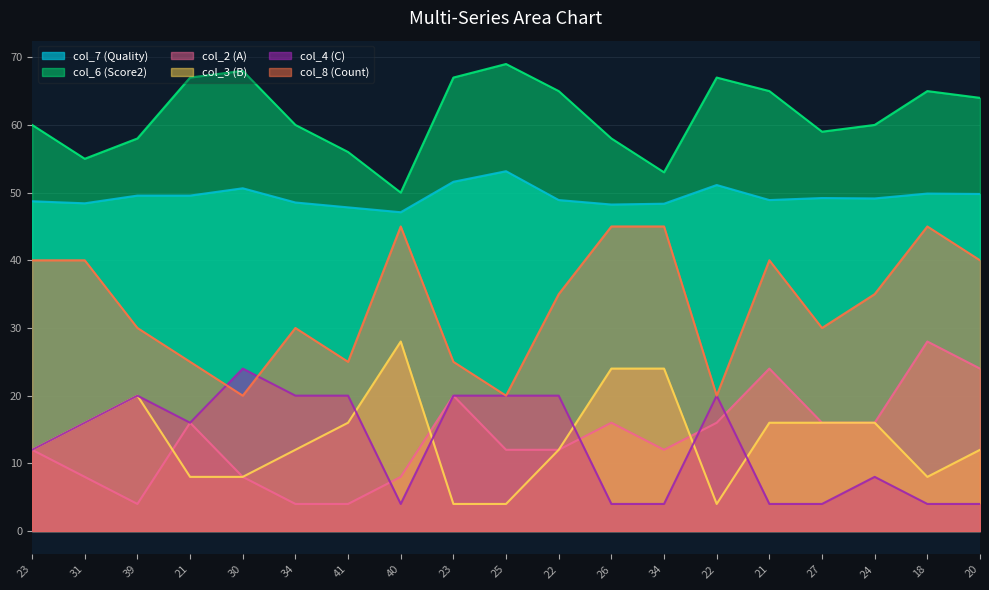

Where is col_2 (A) nearest to the value 16?

21